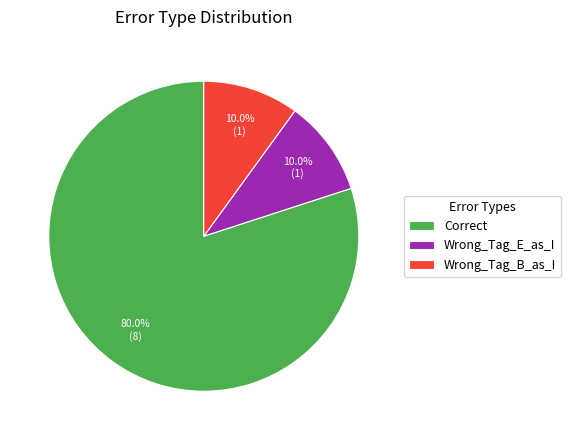

What is the ratio of the value at Wrong_Tag_E_as_I to the value at Wrong_Tag_B_as_I?

1.0